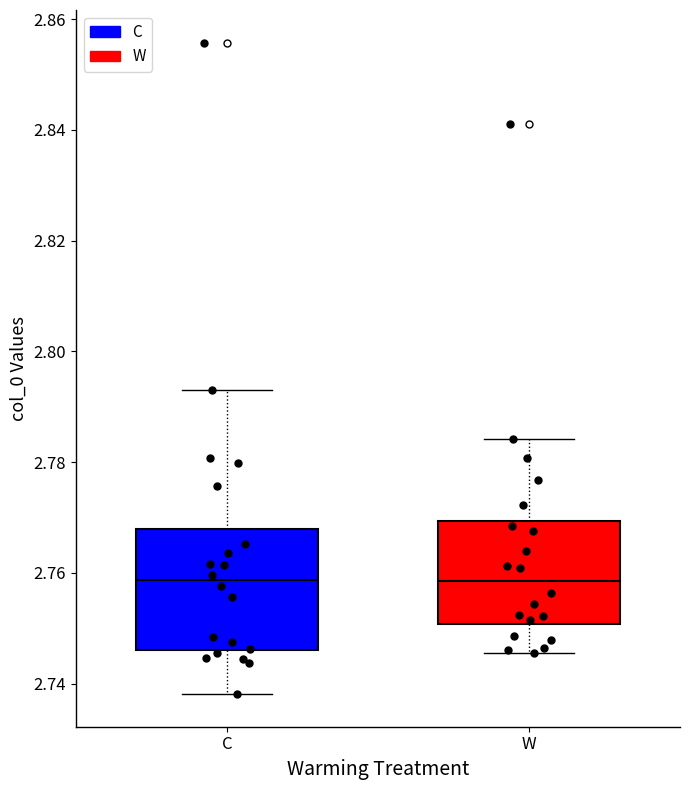

Which box is the tallest, from its lower edge to its upper edge?

C